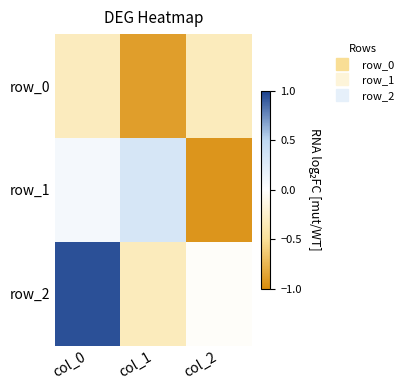

What is the difference between the row_2 values at col_2 and col_0?

1.0